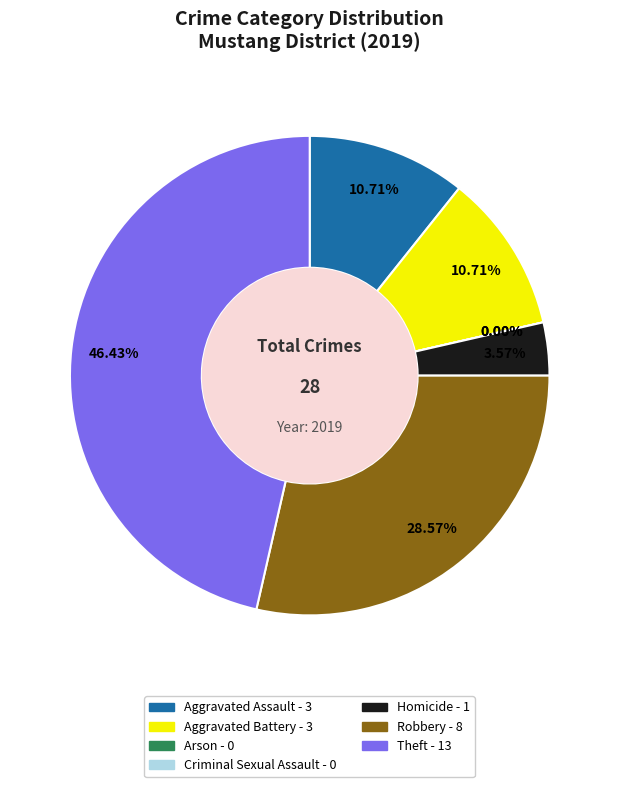

Which category has the smallest portion of the pie?

Arson